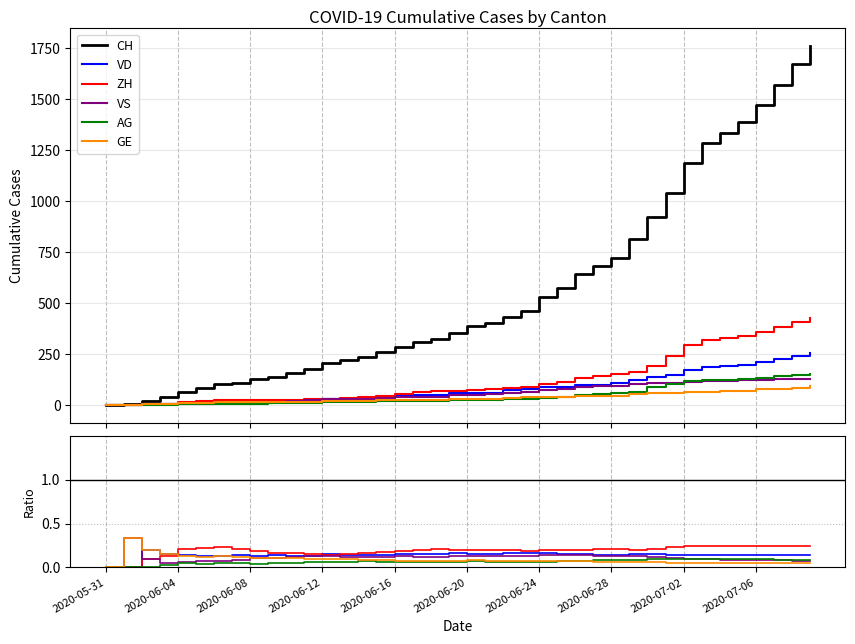

What position from the right is 15?

25